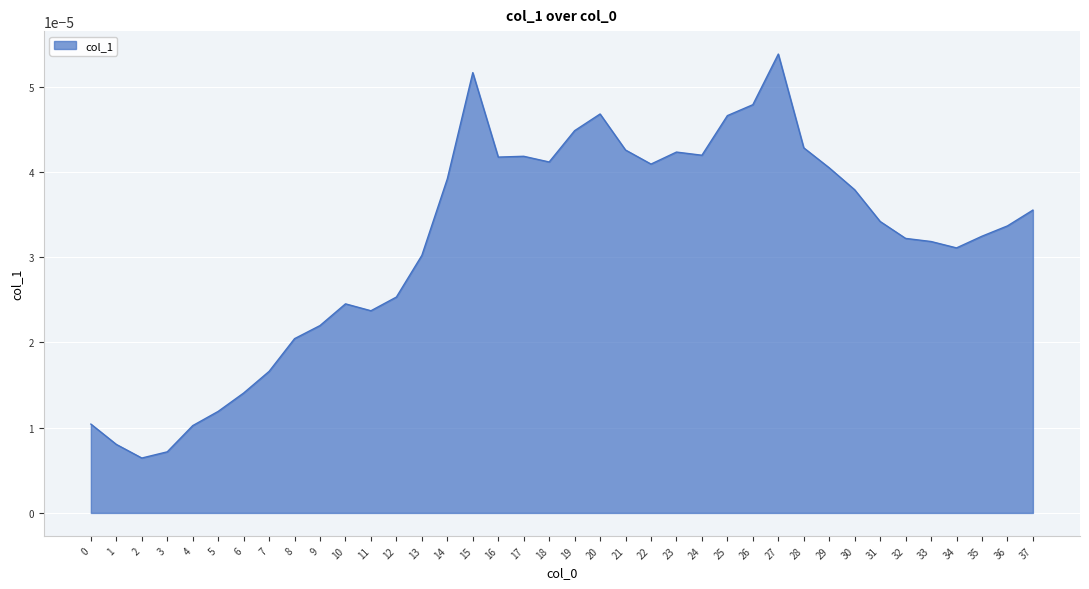

At which category does the chart reach its minimum across all series?

2